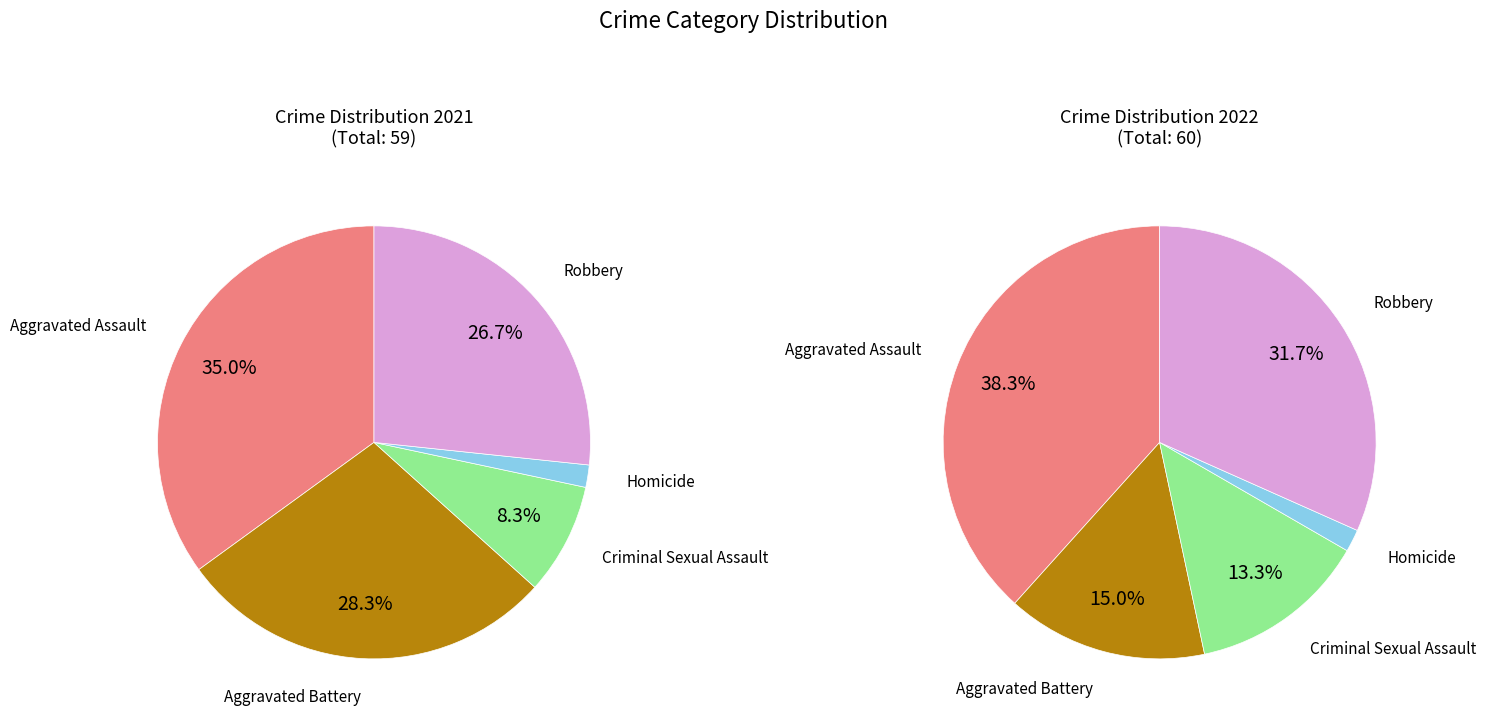

What percentage is the Homicide slice, to the nearest percent?

2%